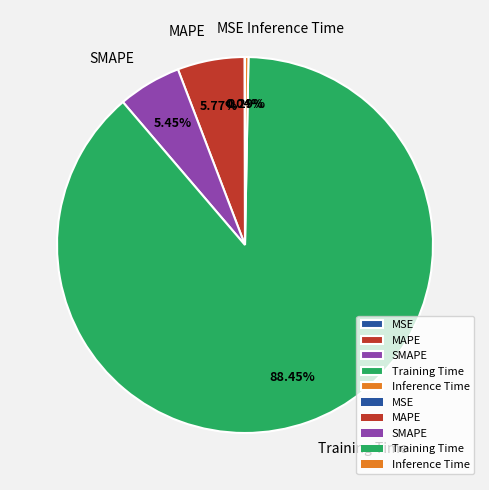

Between Training Time and Inference Time, which is larger?

Training Time